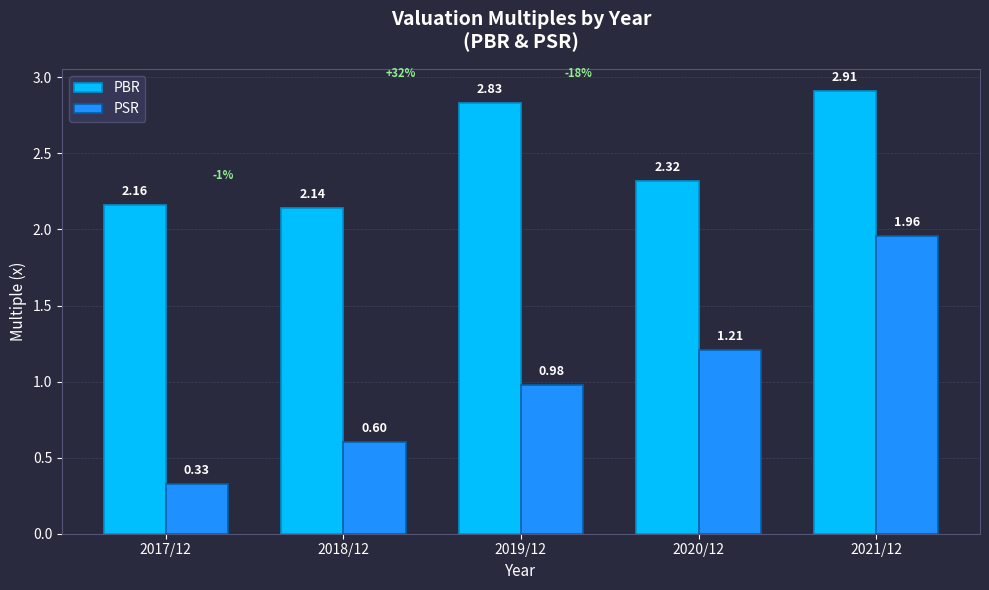

What is the sum of the PSR values at 2021/12 and 2018/12?

2.6